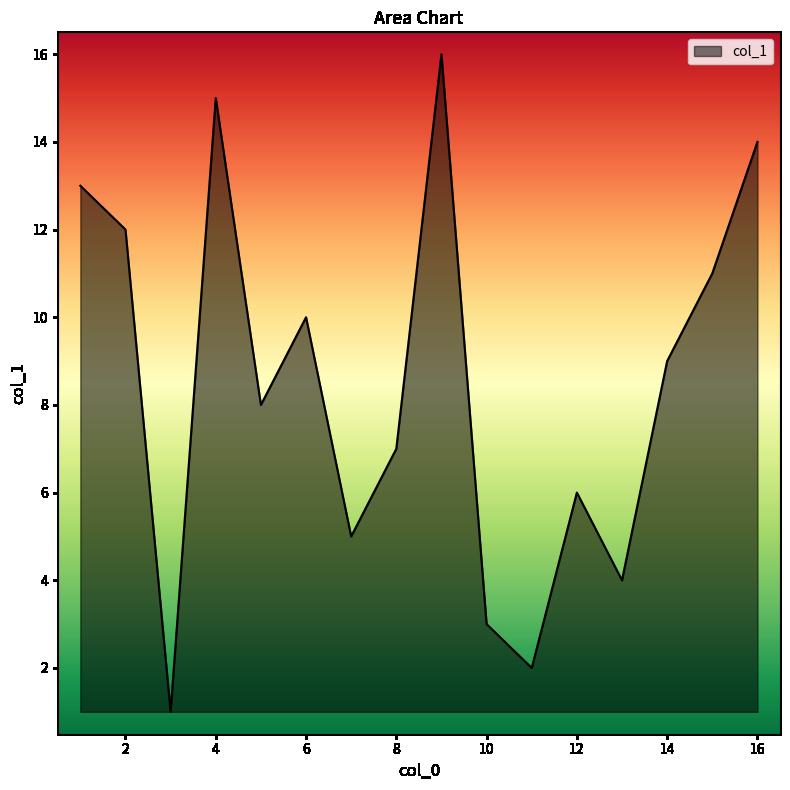

What is the maximum value shown in the chart?

16